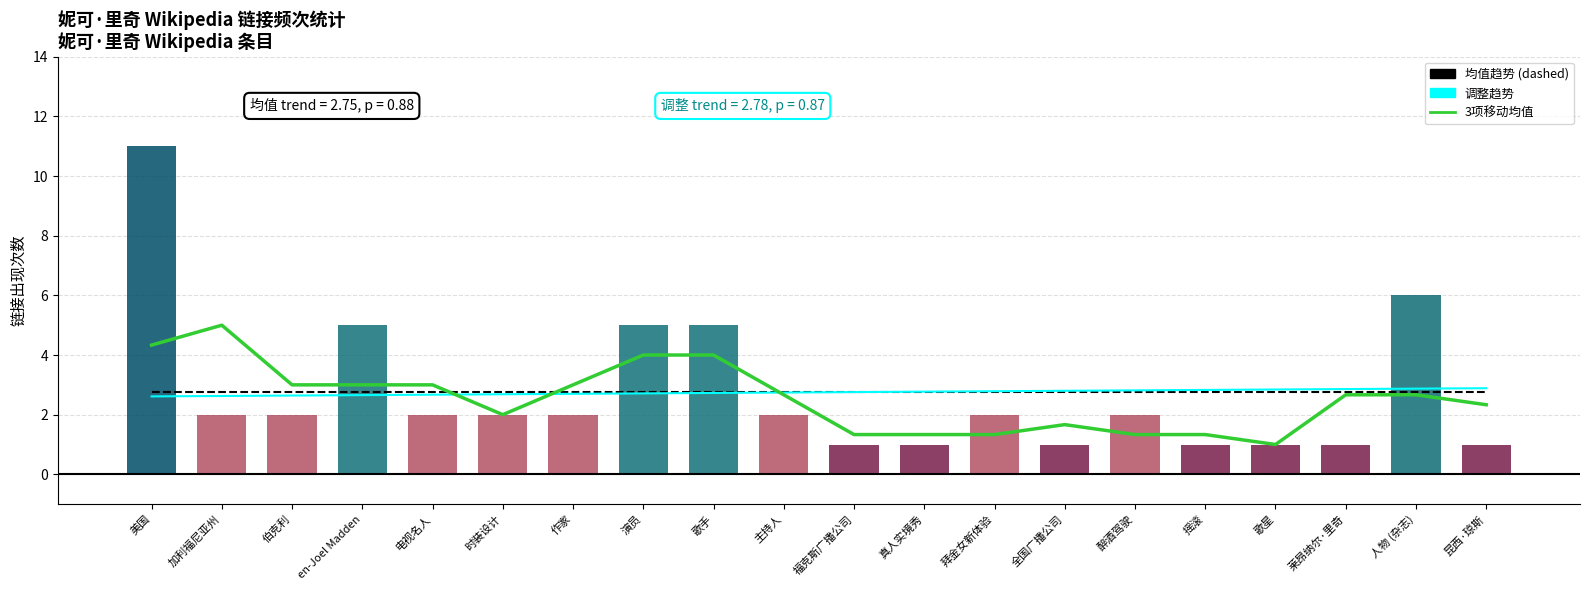

What is the total value across all series at 歌手?

14.5